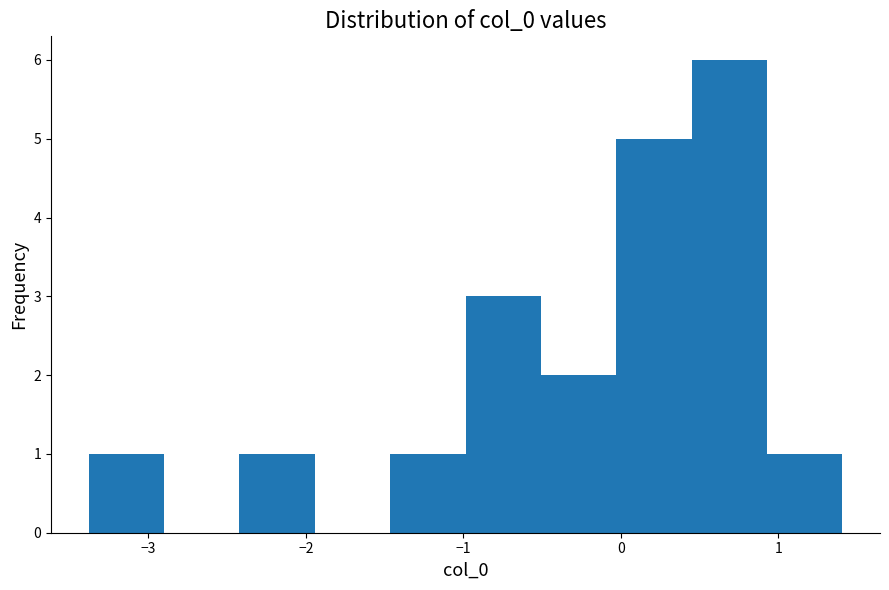

Reading left to right, list every bar in this chart as the range it spans on the x-axis followed by its height. Neither the bar edges nor the heights are printed on the chart, so give them approximately, as read against the axes.

-3.4 to -2.9: 1
-2.9 to -2.4: 0
-2.4 to -1.9: 1
-1.9 to -1.5: 0
-1.5 to -1.0: 1
-1.0 to -0.5: 3
-0.5 to 0.0: 2
0.0 to 0.4: 5
0.4 to 0.9: 6
0.9 to 1.4: 1